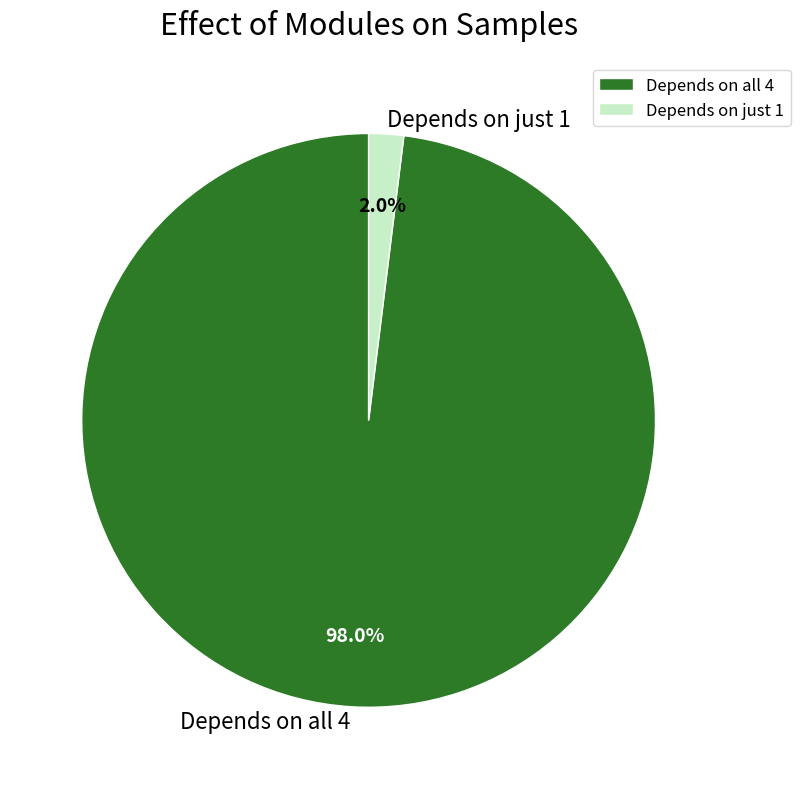

What is the total percentage of Depends on all 4 and Depends on just 1?

100.0%